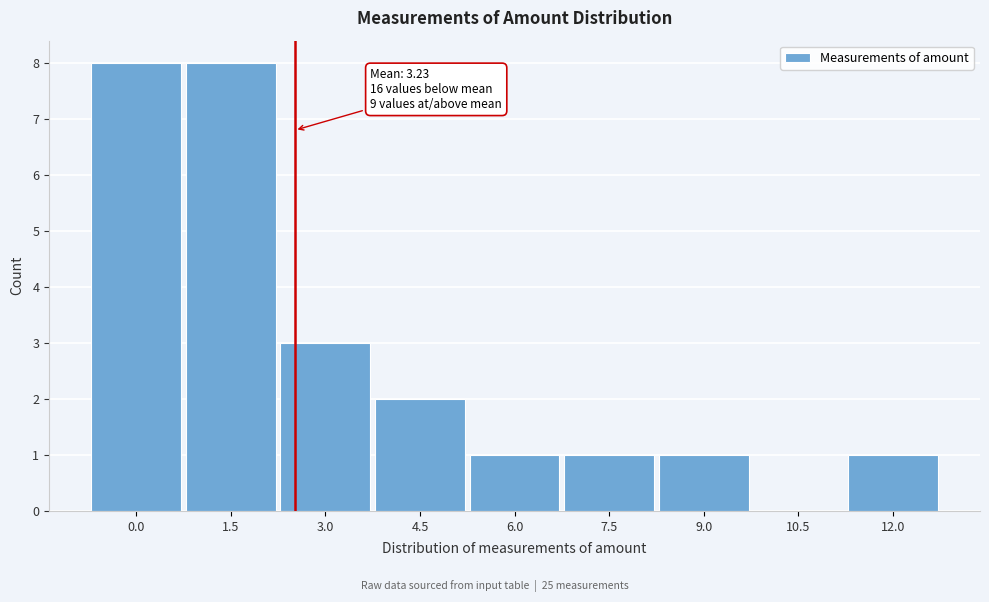

Reading right to left, list all the values displayed in this chart.

12.0=1	10.5=0	9.0=1	7.5=1	6.0=1	4.5=2	3.0=3	1.5=8	0.0=8